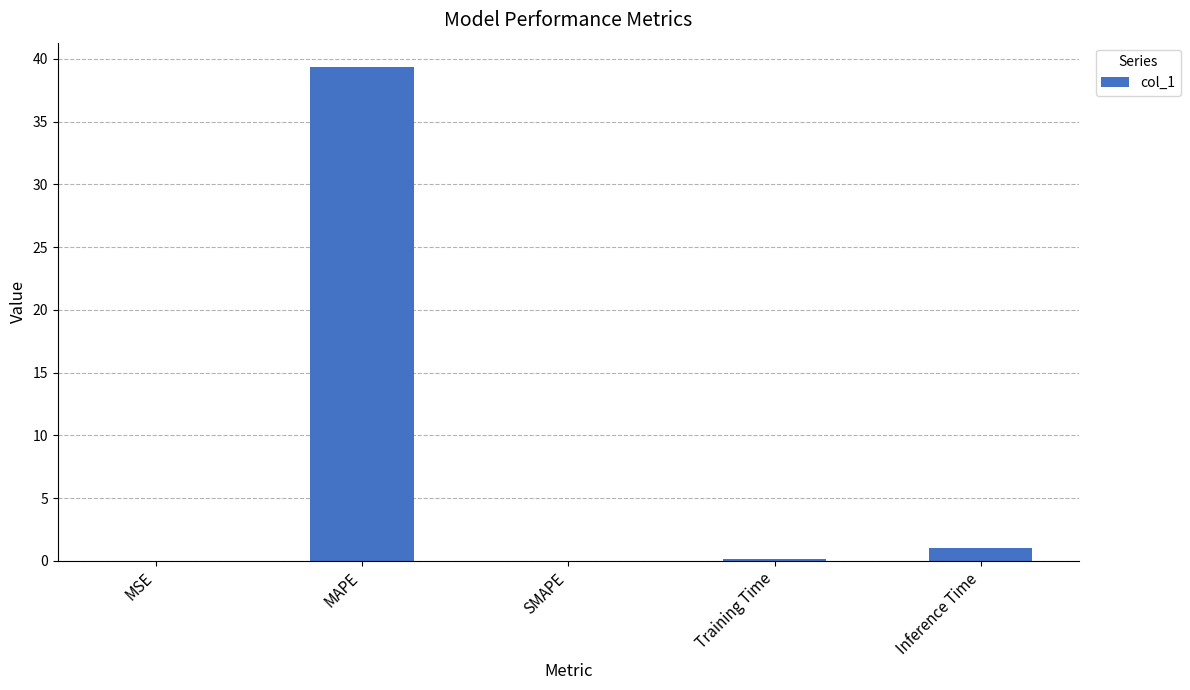

What is the average value?

8.1